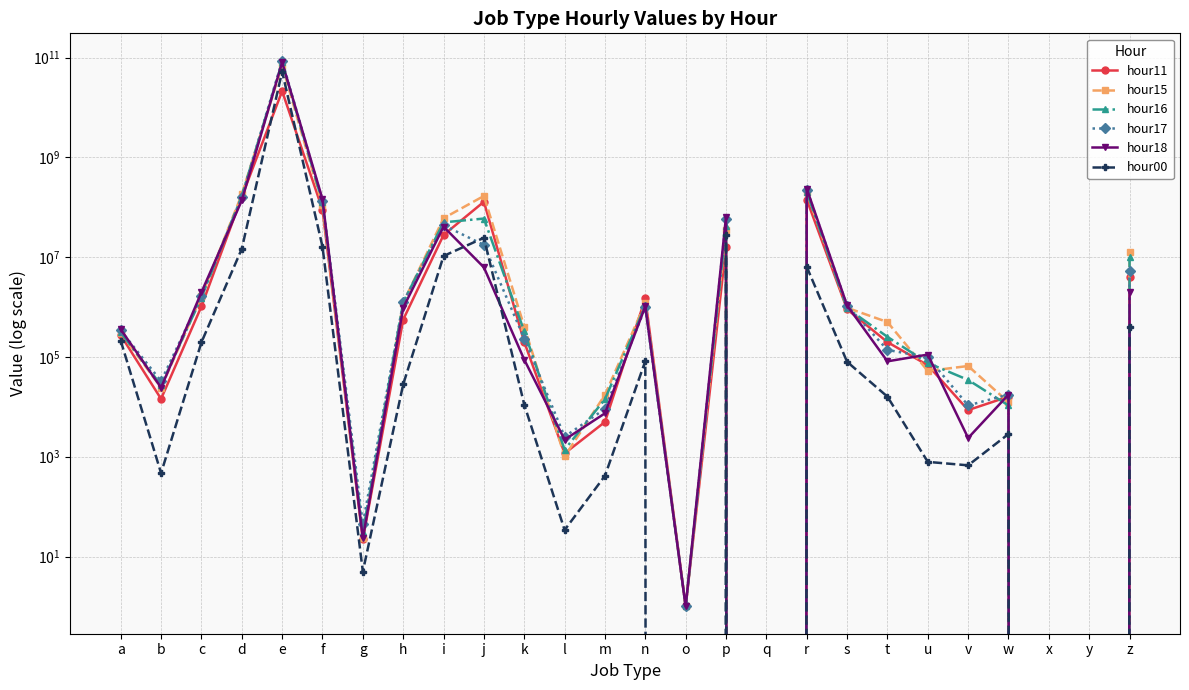

How many categories are shown in the chart?

26